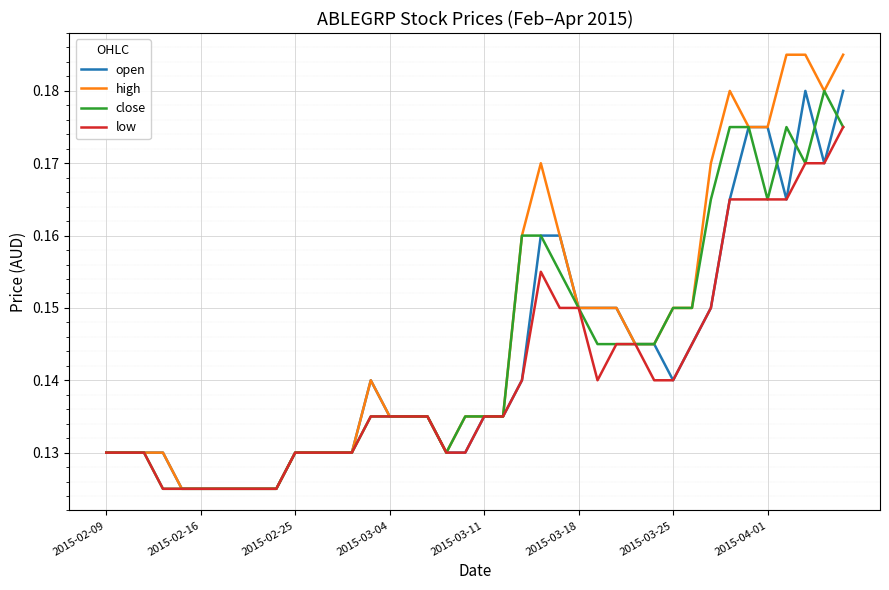

Which series has the largest range (max minus min)?

high